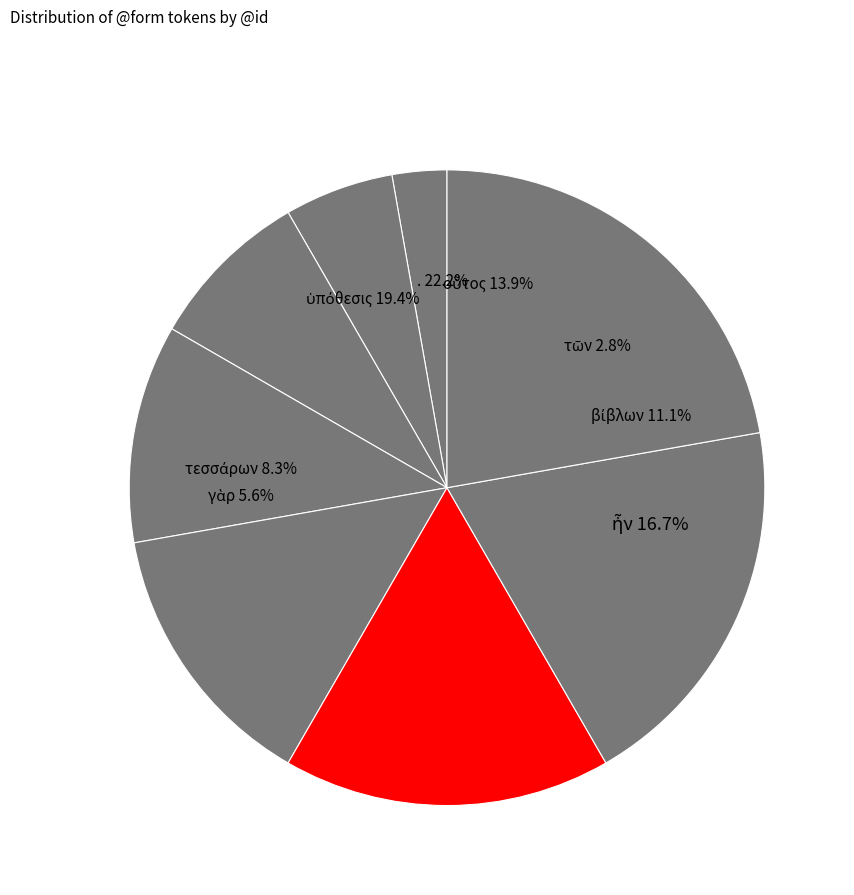

Is ἦν the majority of the pie?

No